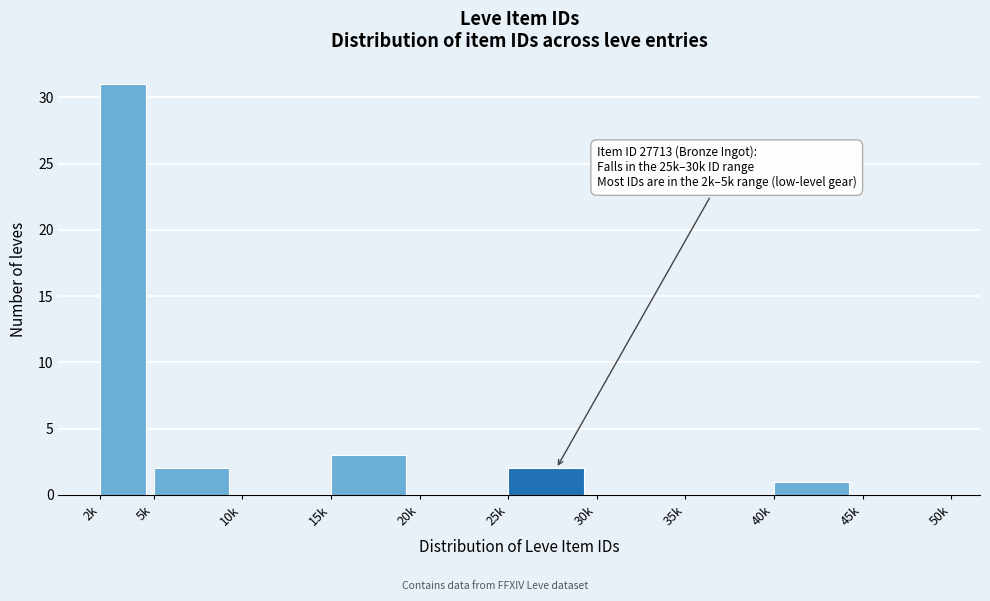

Between 45k and 2k, which is larger?

2k